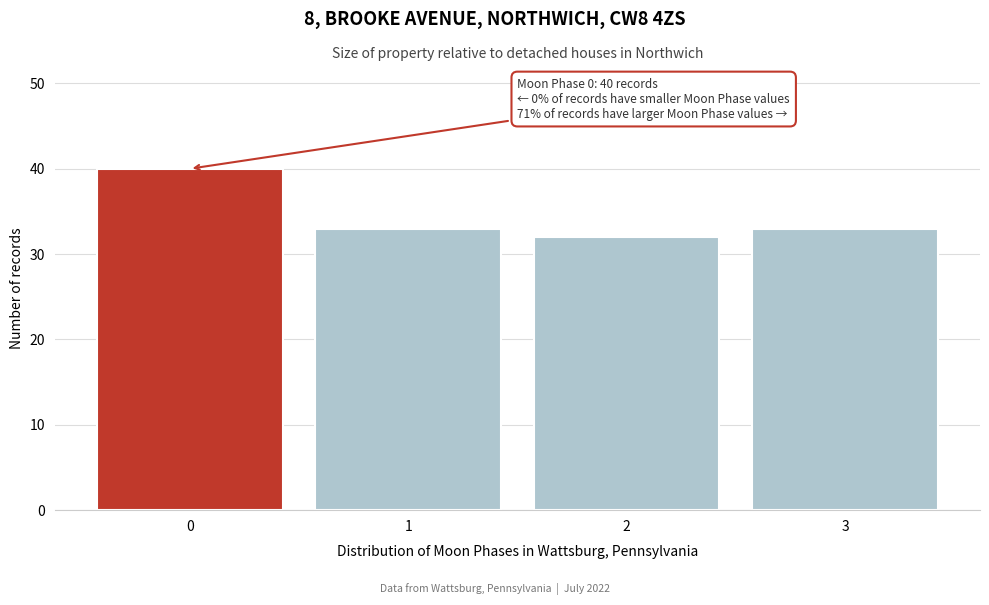

Reading left to right, list all the values displayed in this chart.

0=40	1=33	2=32	3=33